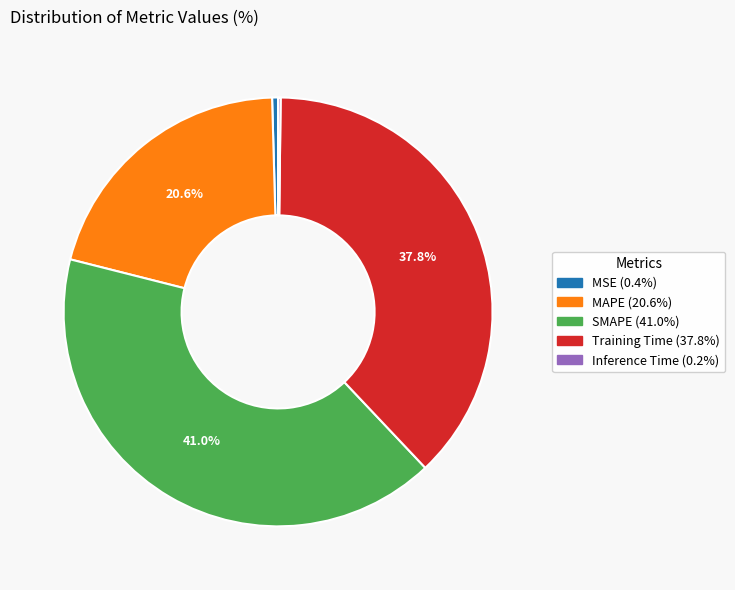

Which category has the biggest portion of the pie?

SMAPE